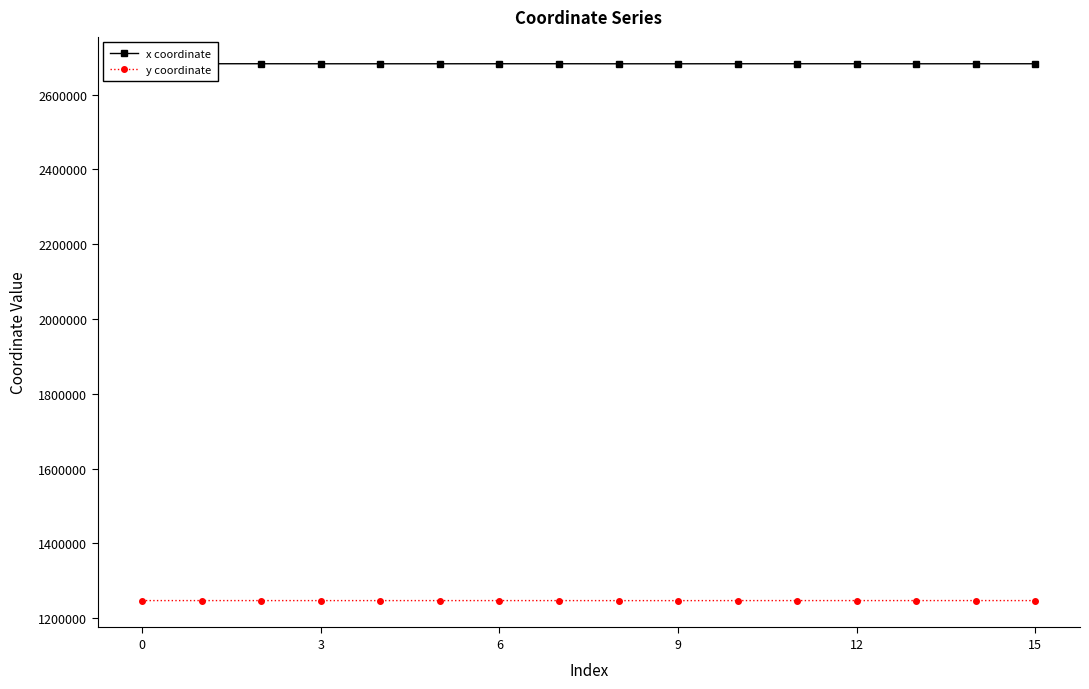

Reading left to right, what are all the values shown in this chart?

x coordinate: 2682849.8	2682840.7	2682831.8	2682754.8	2682756.3	2682749.0	2682824.6	2682846.4	2682716.7	2682722.1	2682794.3	2682824.8	2682818.9	2682731.1	2682803.2	2682794.3
y coordinate: 1246651.9	1246647.2	1246640.6	1246617.2	1246614.3	1246628.9	1246649.3	1246612.4	1246551.7	1246541.5	1246632.8	1246653.4	1246665.0	1246665.2	1246695.7	1246632.8